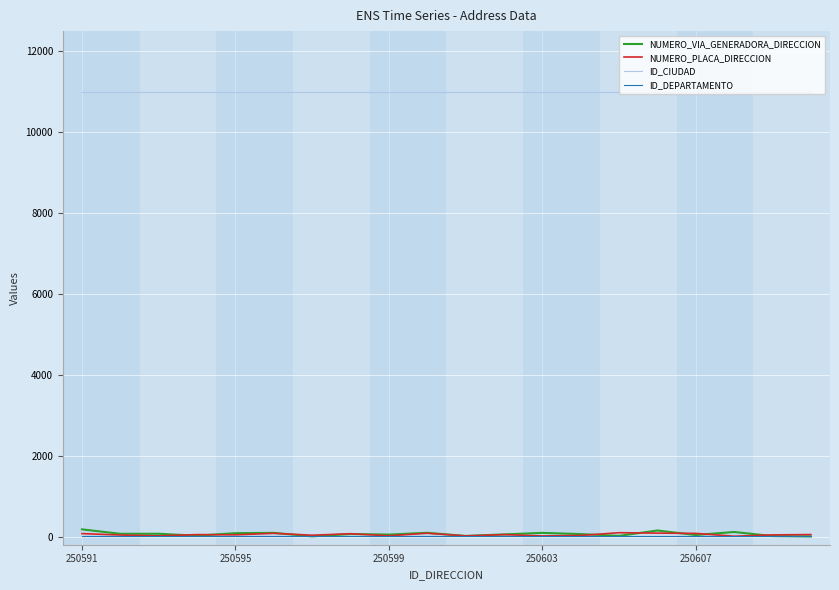

How many lines are shown in the chart?

4